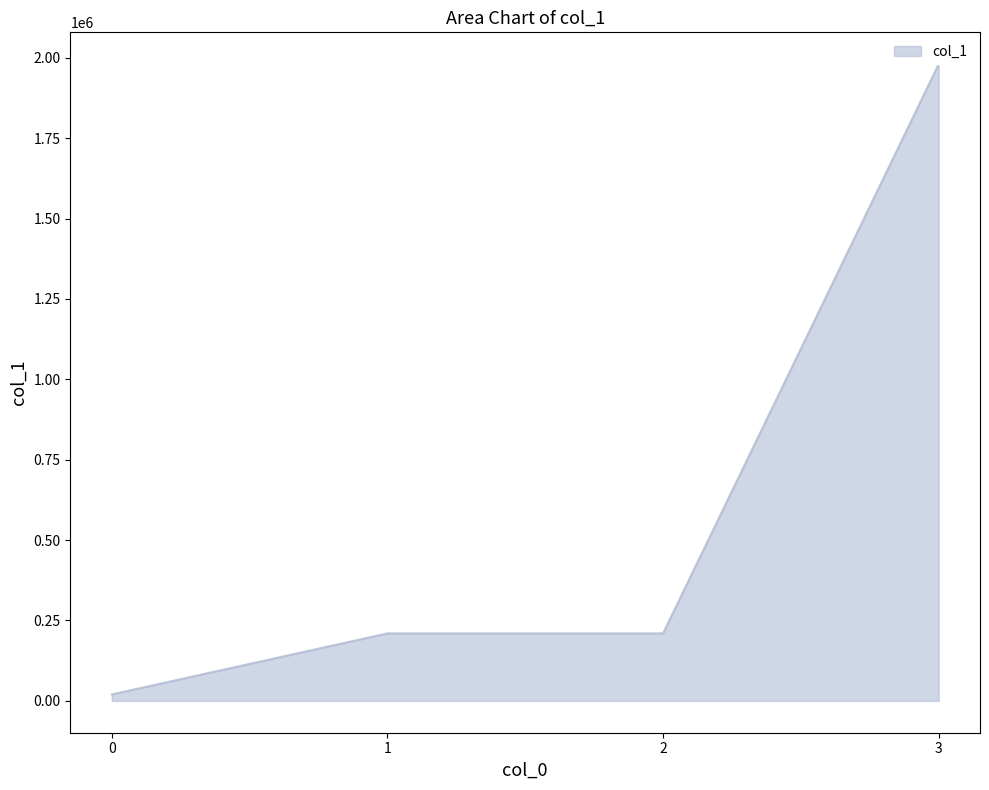

Count the number of values greater than 210000.

1